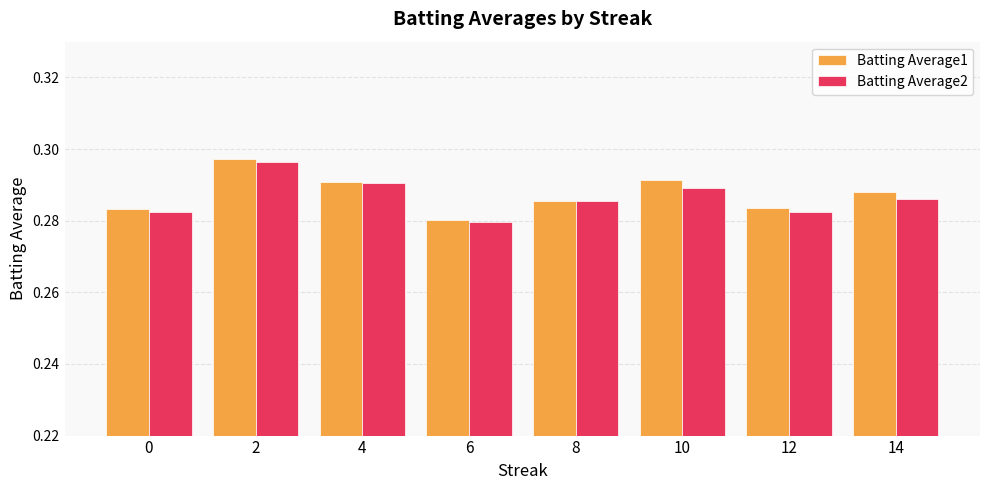

Between 0 and 4, which series saw the biggest shift?

Batting Average2